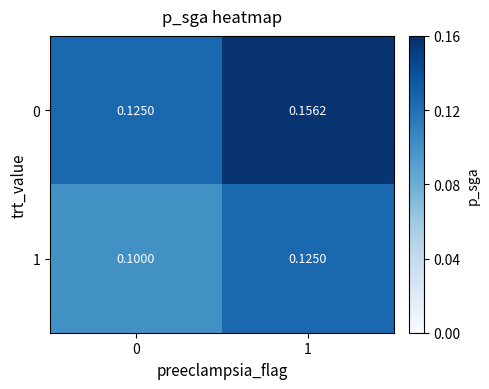

Which series has the largest range (max minus min)?

0